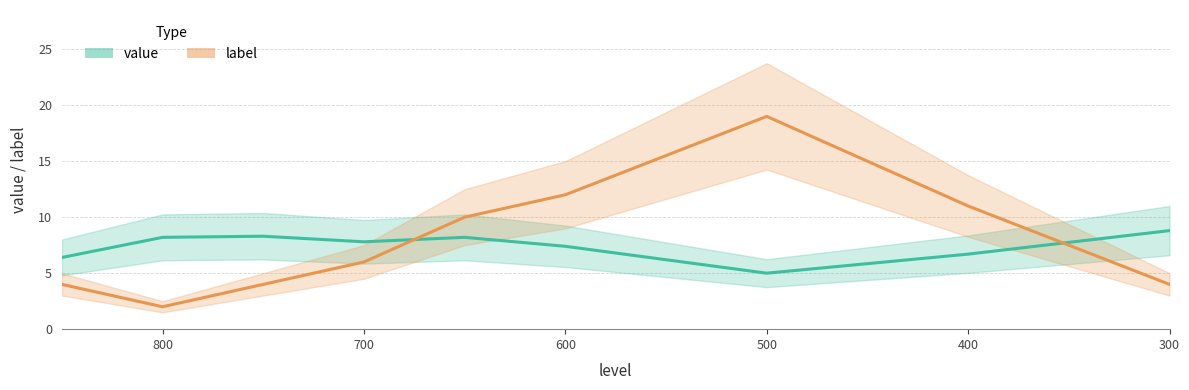

What is the sum of all value values?

66.8